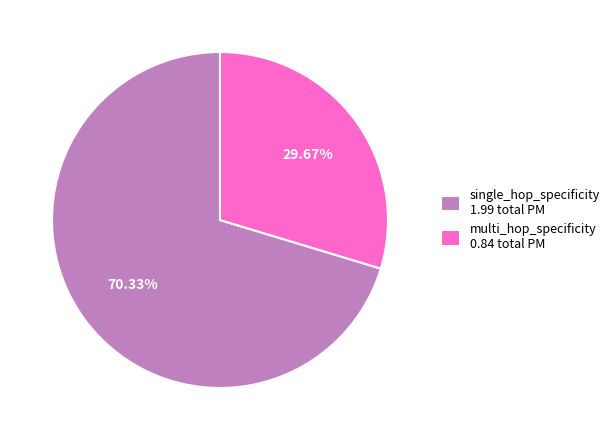

Combined, do multi_hop_specificity 0.84 total PM and single_hop_specificity 1.99 total PM account for over 50%?

Yes